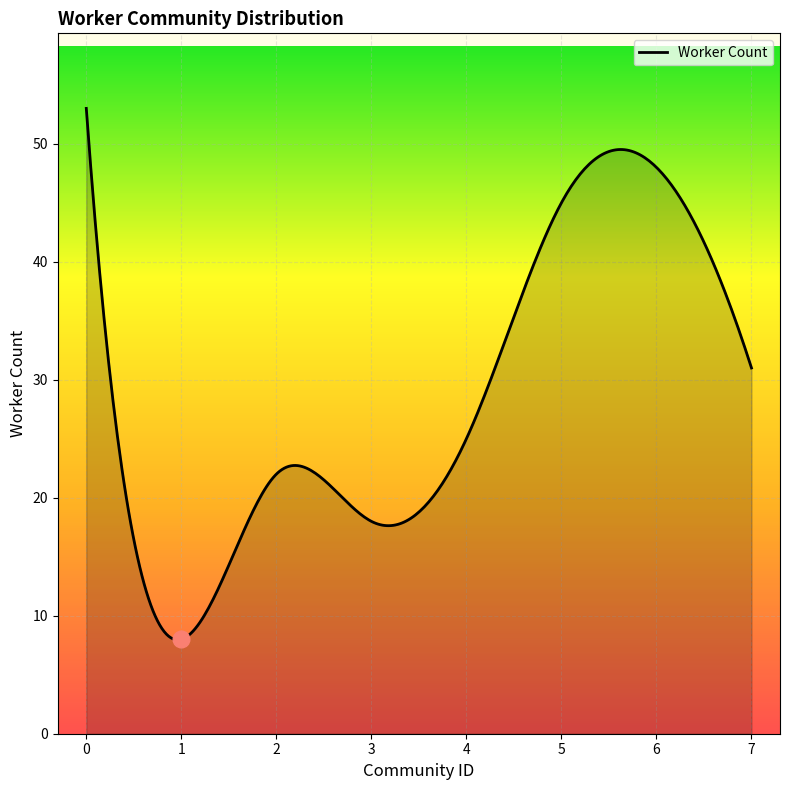

What is the greatest value displayed?

53.0